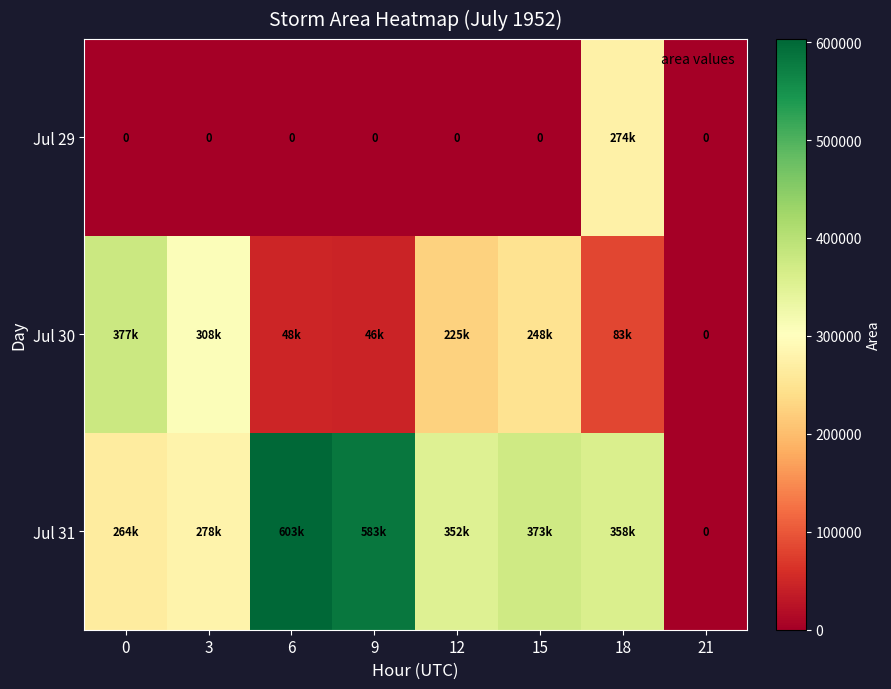

What is the difference between the maximum and minimum values in the Jul 31 series?

603125